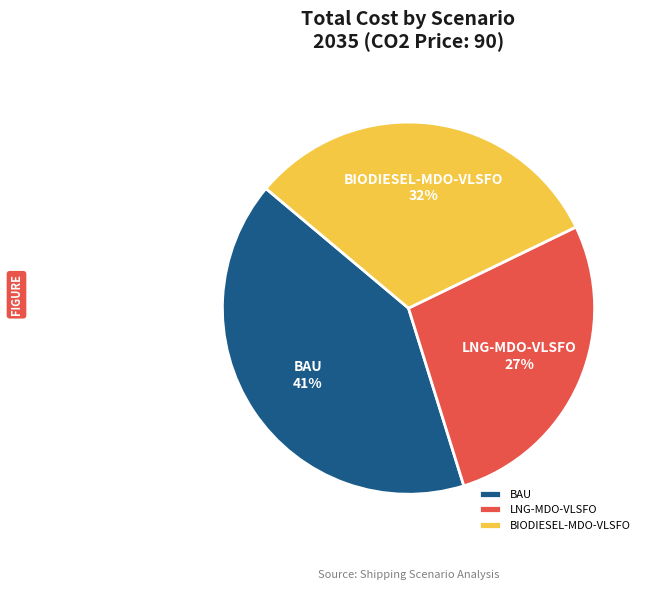

To the nearest percent, what is the combined percentage of BIODIESEL-MDO-VLSFO and LNG-MDO-VLSFO?

59%